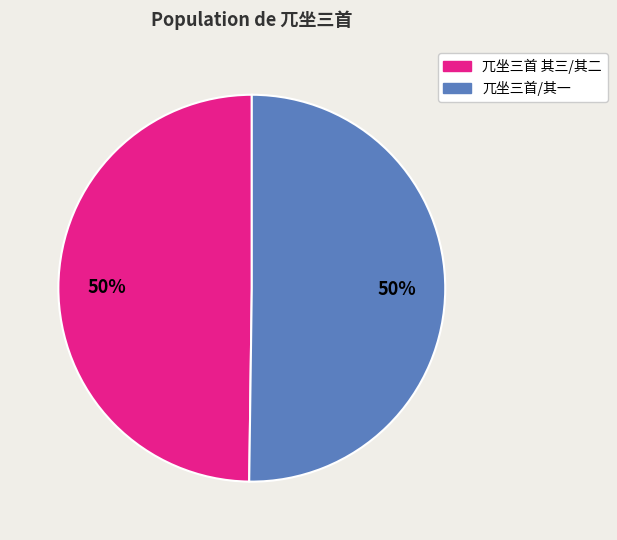

To the nearest percent, what is the average slice percentage?

50%